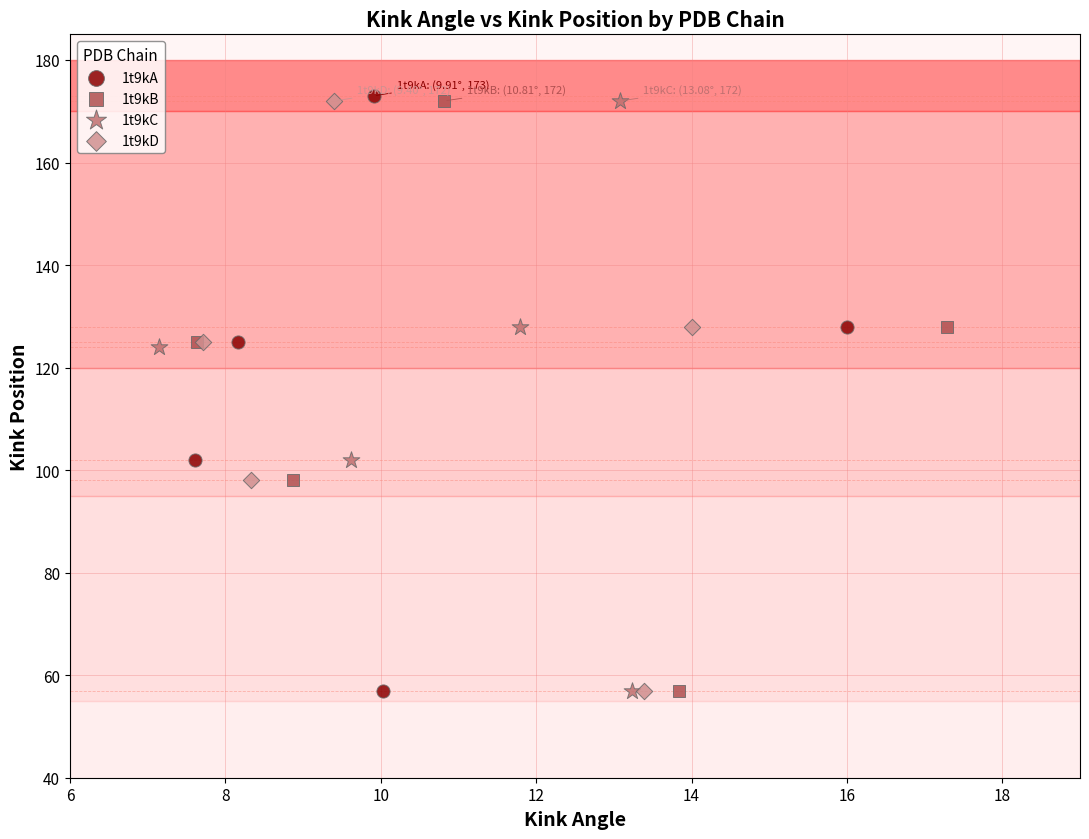

Which series has the largest Y range (max minus min)?

1t9kA